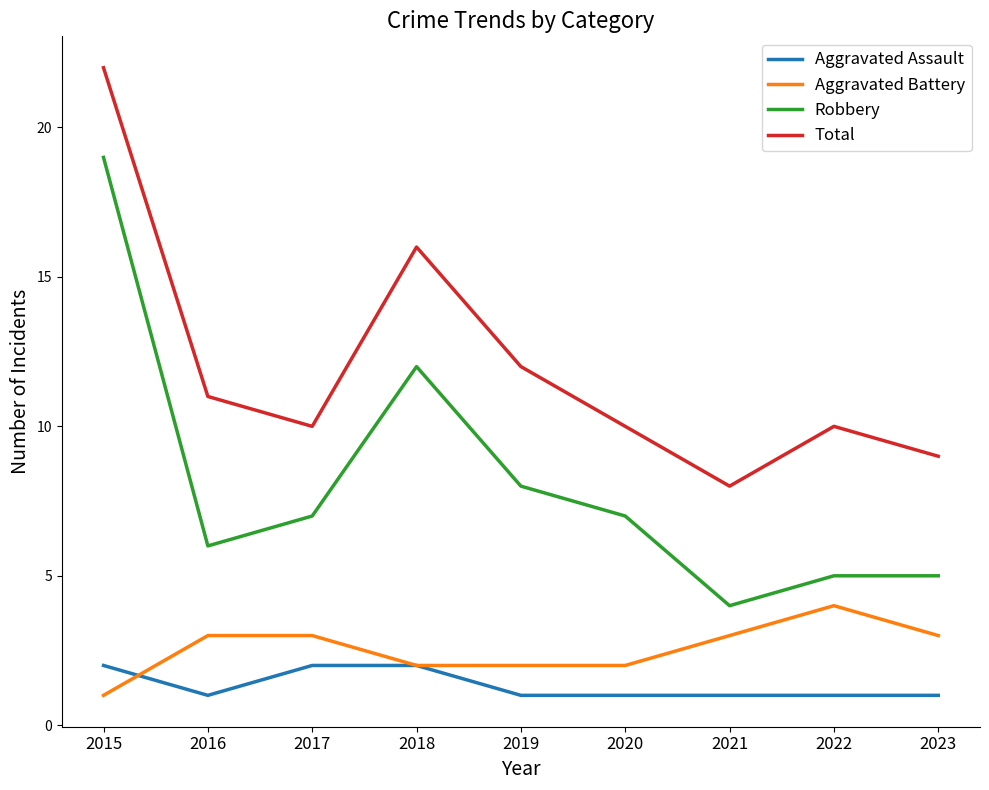

The value of Aggravated Battery at 2016 is 3. True or false?

True